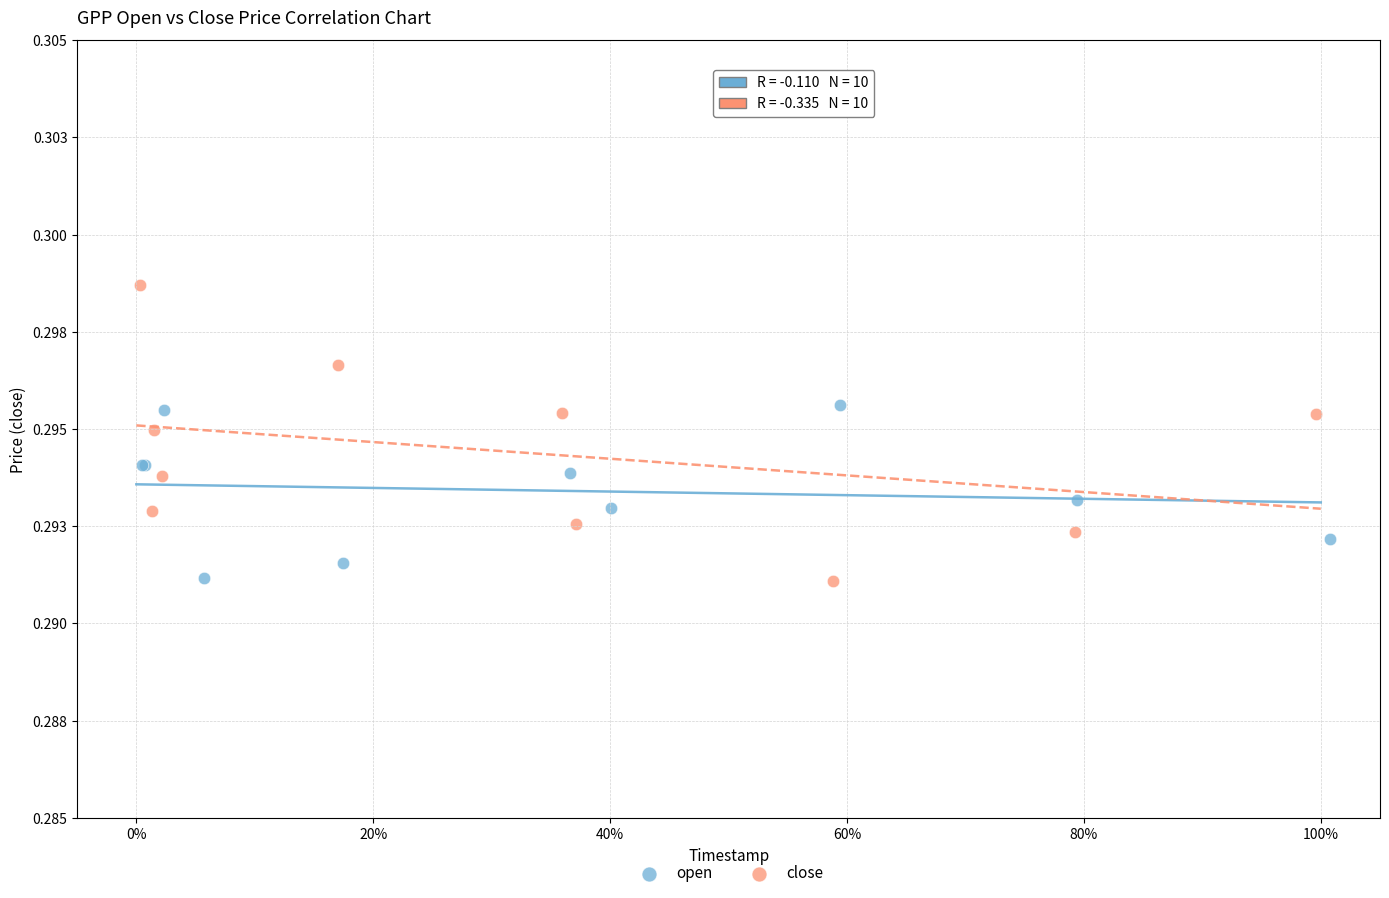

Which series contains the highest Y value?

close